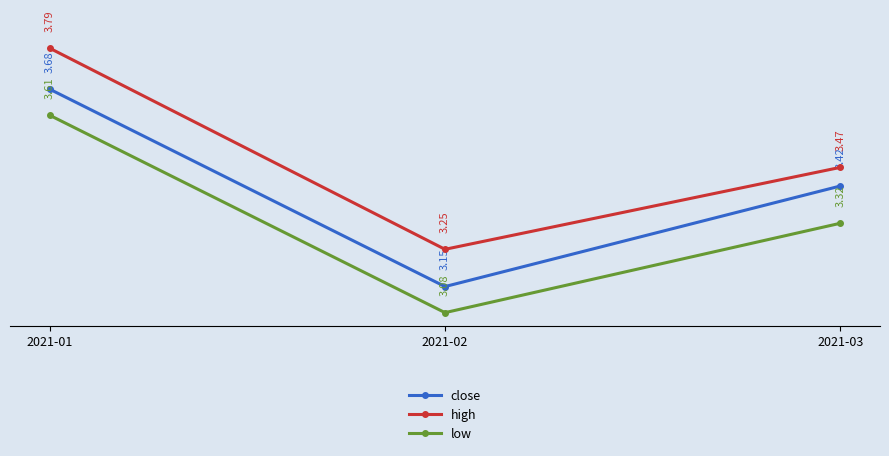

Which category has the highest value in the high series?

2021-01